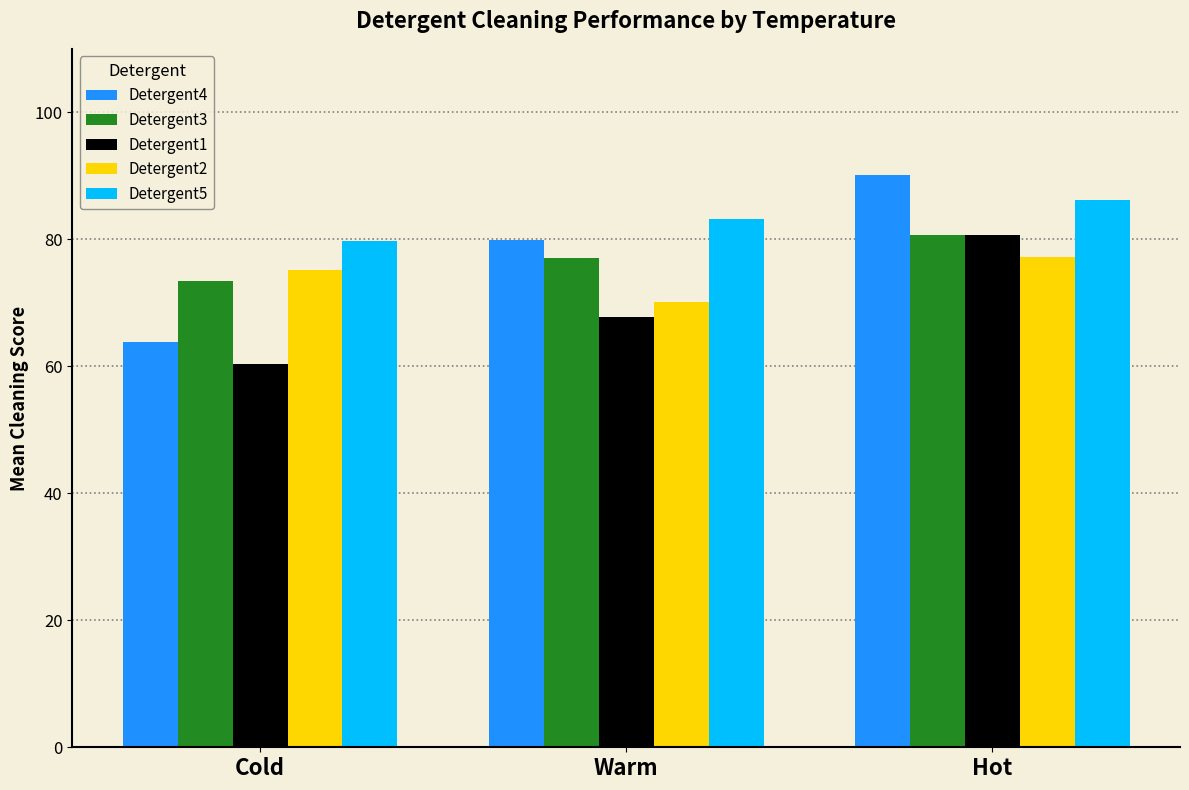

What are all the series names shown in the legend?

Detergent4, Detergent3, Detergent1, Detergent2, Detergent5